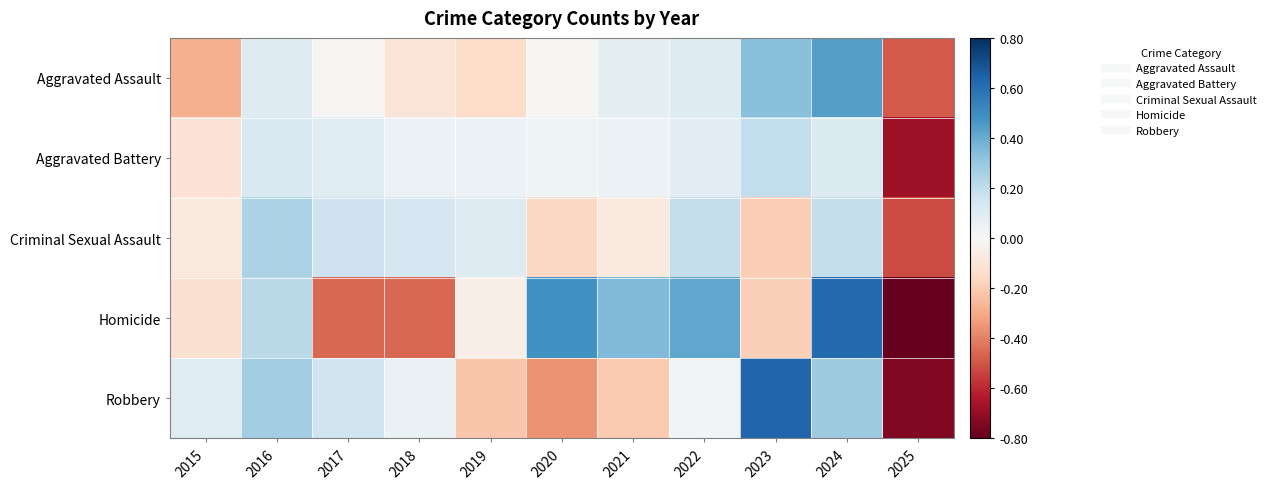

Reading right to left, transcribe all the data shown in this chart.

Aggravated Assault: 2025=-0.5	2024=0.4	2023=0.3	2022=0.1	2021=0.1	2020=-0.0	2019=-0.1	2018=-0.1	2017=-0.0	2016=0.1	2015=-0.3
Aggravated Battery: 2025=-0.7	2024=0.1	2023=0.2	2022=0.1	2021=0.0	2020=0.0	2019=0.0	2018=0.0	2017=0.1	2016=0.1	2015=-0.1
Criminal Sexual Assault: 2025=-0.5	2024=0.2	2023=-0.2	2022=0.2	2021=-0.1	2020=-0.2	2019=0.1	2018=0.1	2017=0.2	2016=0.3	2015=-0.1
Homicide: 2025=-0.8	2024=0.6	2023=-0.2	2022=0.4	2021=0.3	2020=0.5	2019=-0.1	2018=-0.5	2017=-0.5	2016=0.2	2015=-0.1
Robbery: 2025=-0.7	2024=0.3	2023=0.6	2022=0.0	2021=-0.2	2020=-0.4	2019=-0.2	2018=0.1	2017=0.2	2016=0.3	2015=0.1